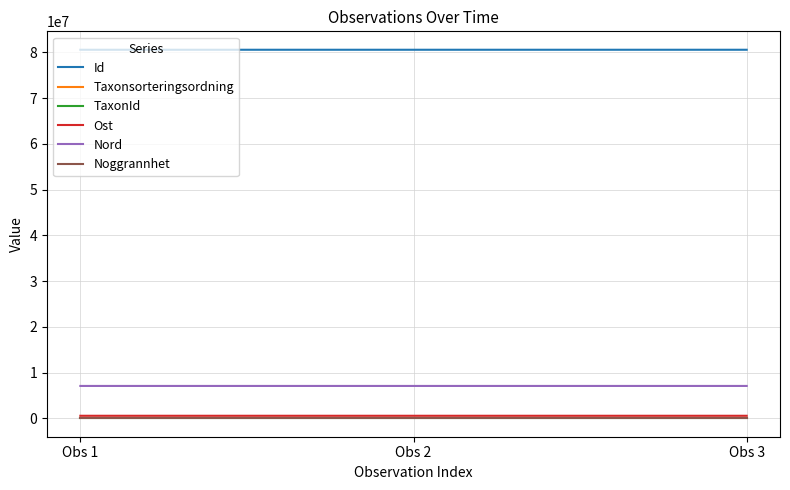

What is the maximum value shown in the chart?

80557205.0